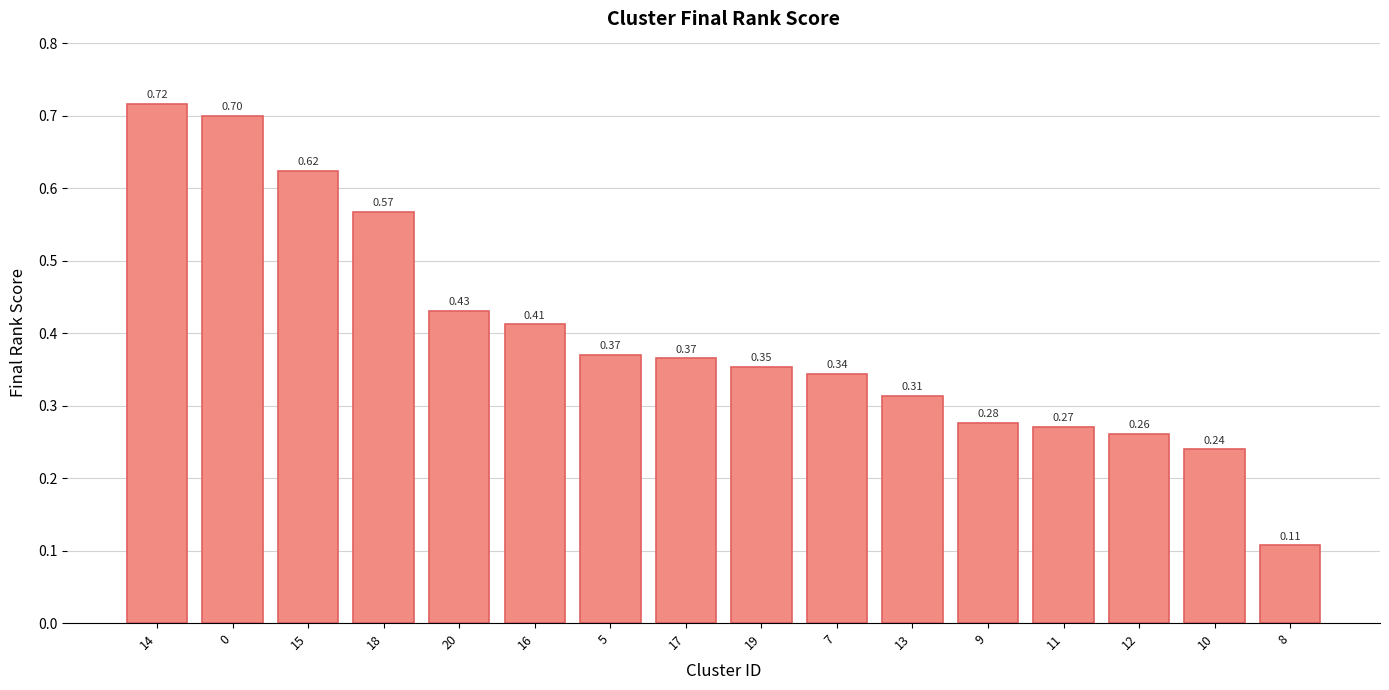

What is the difference between the maximum and second lowest values?

0.5